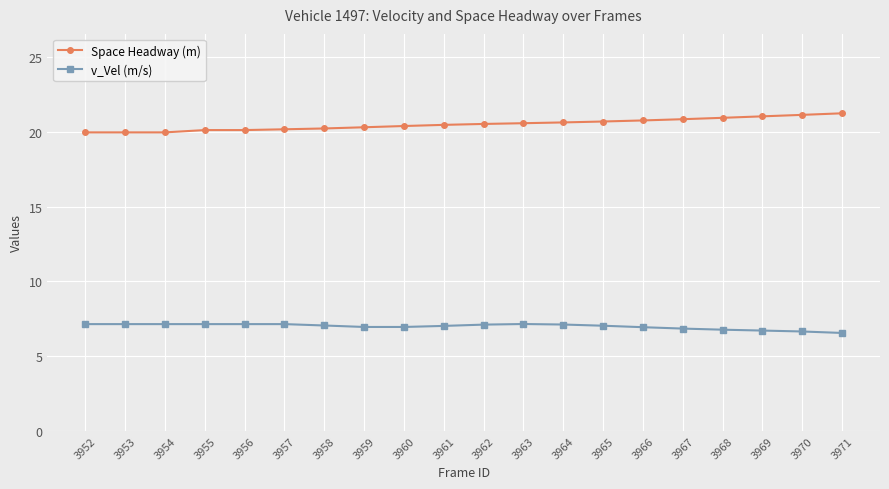

What is the total value across all series at 3952?

27.1